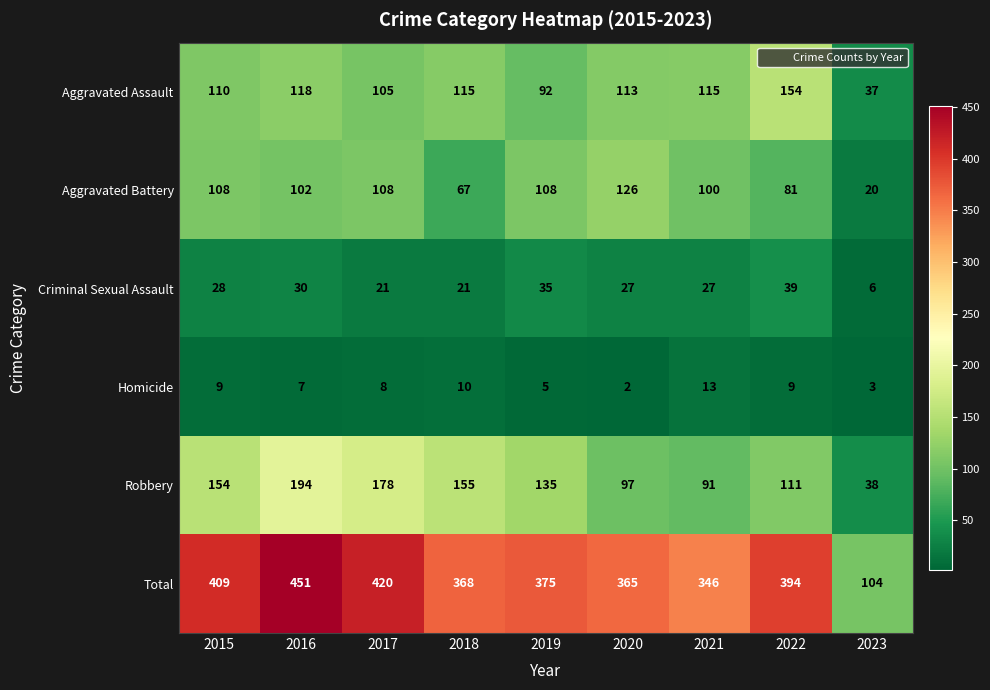

How many series are shown in this chart?

6